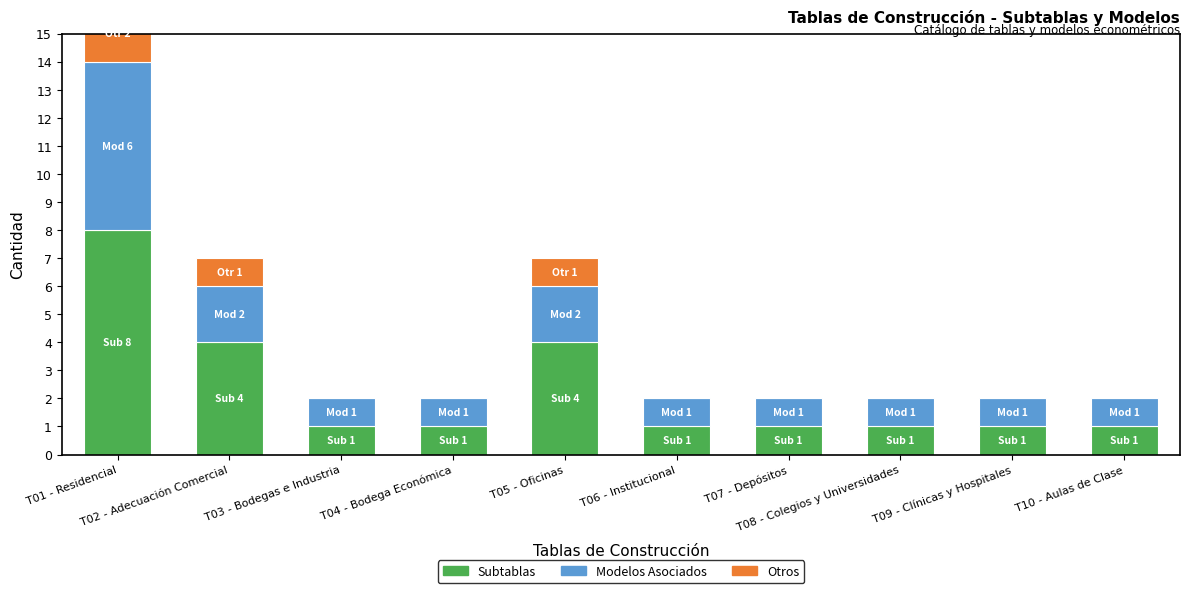

What is the average value of the Subtablas series?

2